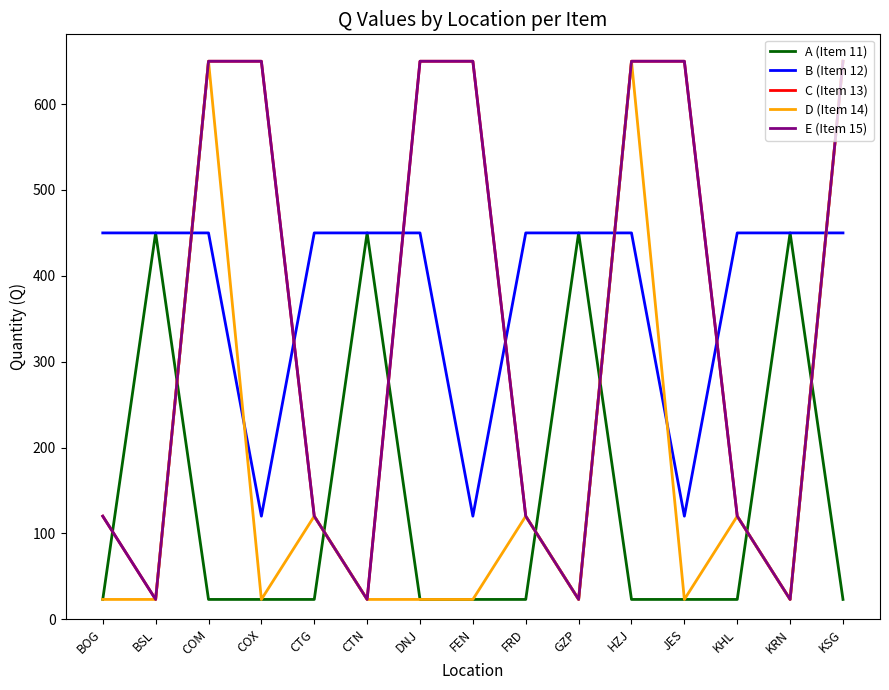

Between COM and COX, which is larger?

COM